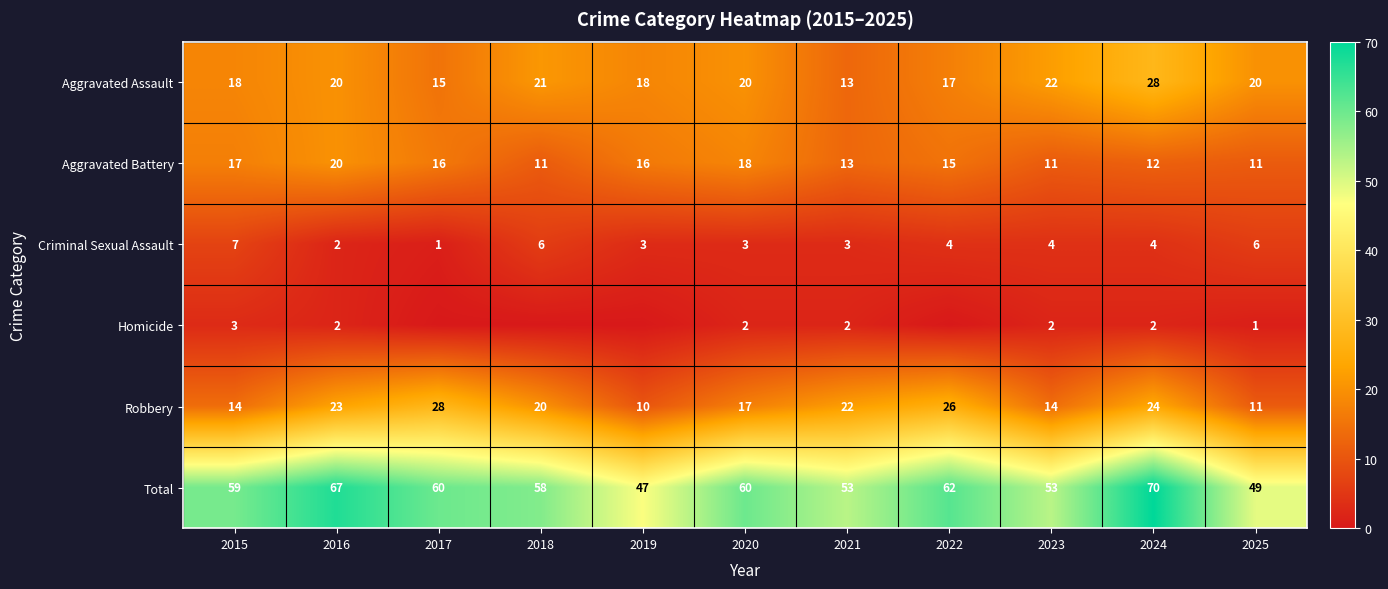

List the series in order of their peak value, highest first.

Total, Aggravated Assault, Robbery, Aggravated Battery, Criminal Sexual Assault, Homicide